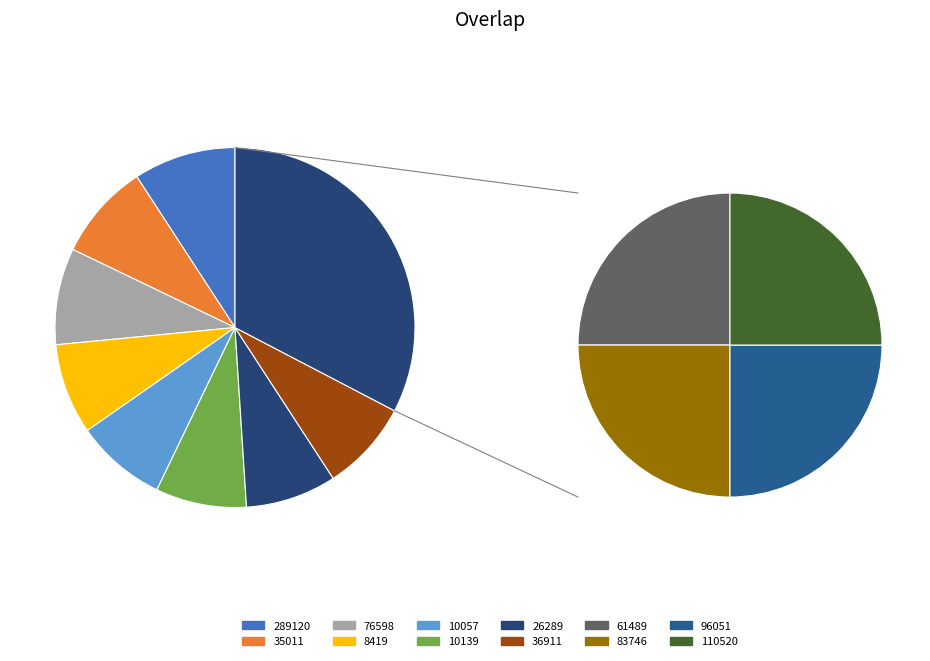

Which has a higher value, 36911 or 110520?

36911